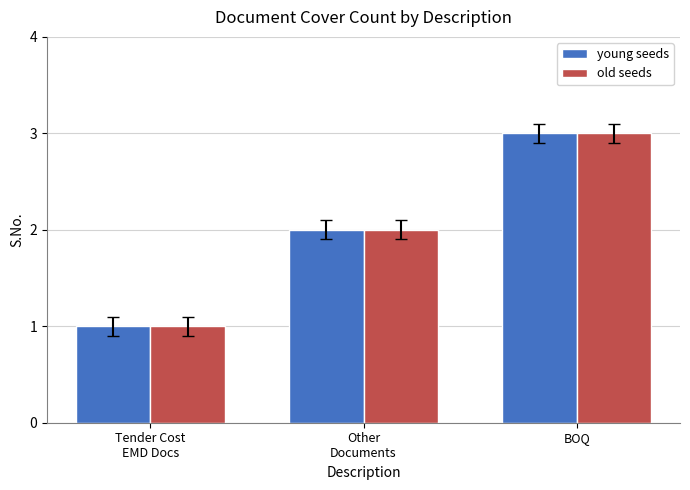

What are all the series names shown in the legend?

young seeds, old seeds